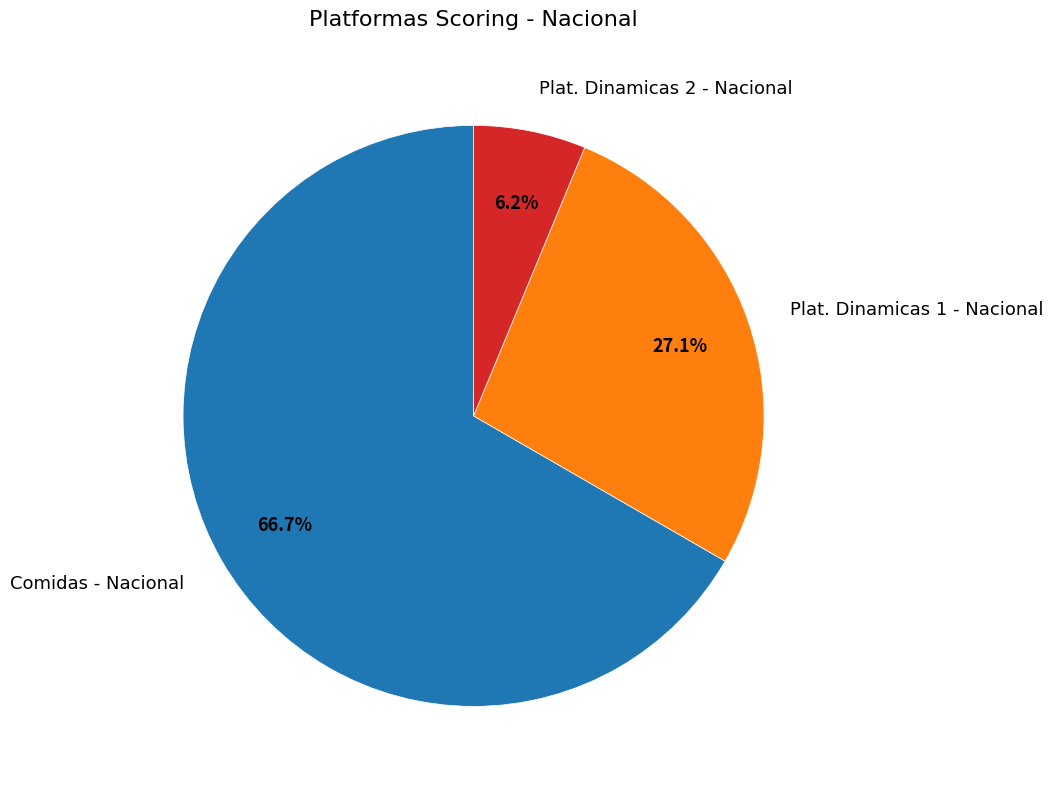

Does any single category account for the majority?

Yes